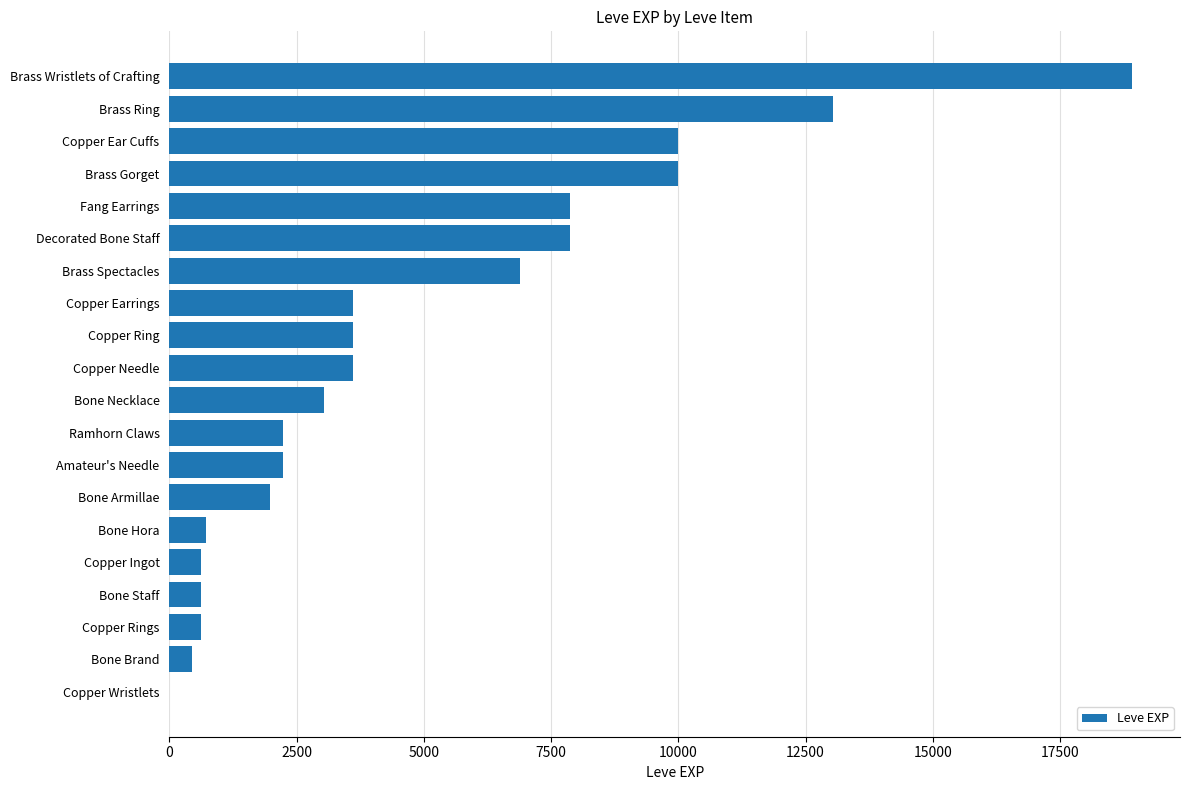

Between Decorated Bone Staff and Brass Spectacles, which is larger?

Decorated Bone Staff